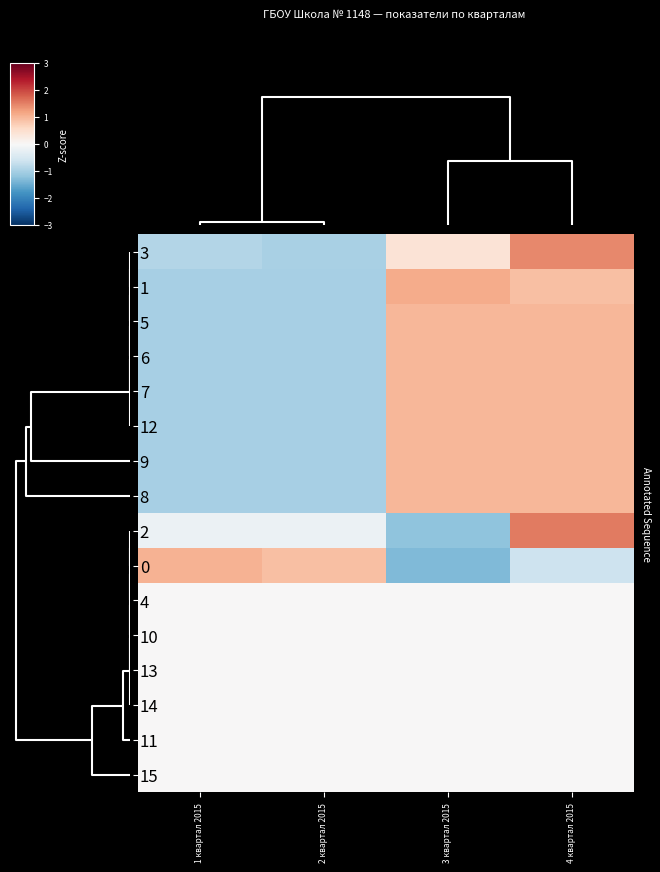

Reading left to right, extract all data points from this chart.

1: 1 квартал 2015=-0.9	2 квартал 2015=-1.0	3 квартал 2015=0.4	4 квартал 2015=1.4
1.4: 1 квартал 2015=-1.0	2 квартал 2015=-1.0	3 квартал 2015=1.1	4 квартал 2015=0.9
2.1: 1 квартал 2015=-1.0	2 квартал 2015=-1.0	3 квартал 2015=1.0	4 квартал 2015=1.0
2: 1 квартал 2015=-1.0	2 квартал 2015=-1.0	3 квартал 2015=1.0	4 квартал 2015=1.0
1.3: 1 квартал 2015=-1.0	2 квартал 2015=-1.0	3 квартал 2015=1.0	4 квартал 2015=1.0
1.3.1: 1 квартал 2015=-1.0	2 квартал 2015=-1.0	3 квартал 2015=1.0	4 квартал 2015=1.0
1.1.1: 1 квартал 2015=-1.0	2 квартал 2015=-1.0	3 квартал 2015=1.0	4 квартал 2015=1.0
1.2.1: 1 квартал 2015=-1.0	2 квартал 2015=-1.0	3 квартал 2015=1.0	4 квартал 2015=1.0
1.1: 1 квартал 2015=-0.2	2 квартал 2015=-0.2	3 квартал 2015=-1.2	4 квартал 2015=1.6
1.2: 1 квартал 2015=1.0	2 квартал 2015=0.9	3 квартал 2015=-1.3	4 квартал 2015=-0.6
1.5: 1 квартал 2015=0.0	2 квартал 2015=0.0	3 квартал 2015=0.0	4 квартал 2015=0.0
1.4.2: 1 квартал 2015=0.0	2 квартал 2015=0.0	3 квартал 2015=0.0	4 квартал 2015=0.0
1.4.1: 1 квартал 2015=0.0	2 квартал 2015=0.0	3 квартал 2015=0.0	4 квартал 2015=0.0
1.3.2: 1 квартал 2015=0.0	2 квартал 2015=0.0	3 квартал 2015=0.0	4 квартал 2015=0.0
1.1.2: 1 квартал 2015=0.0	2 квартал 2015=0.0	3 квартал 2015=0.0	4 квартал 2015=0.0
1.2.2: 1 квартал 2015=0.0	2 квартал 2015=0.0	3 квартал 2015=0.0	4 квартал 2015=0.0